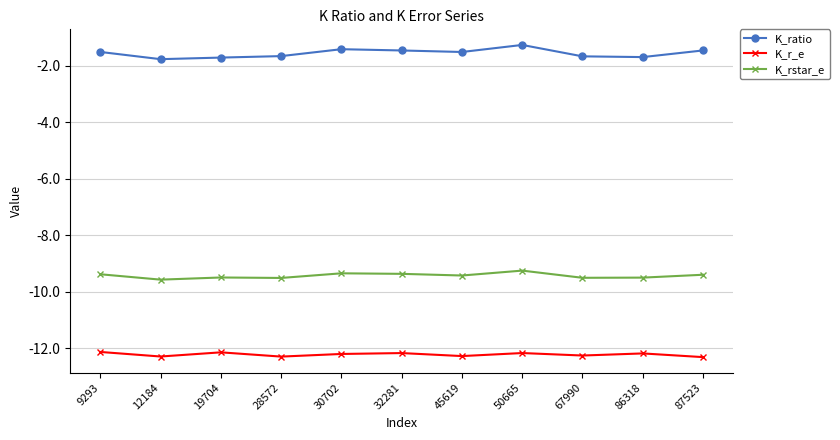

What is the sum of all K_rstar_e values?

-103.8